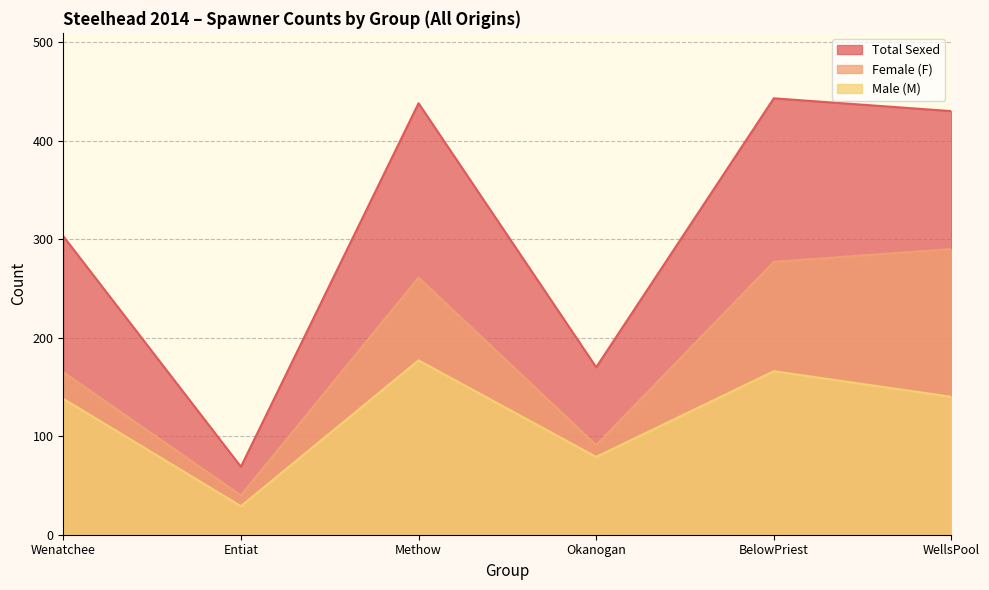

Is the value of Total Sexed at Okanogan greater than the value of Male (M) at Methow?

No